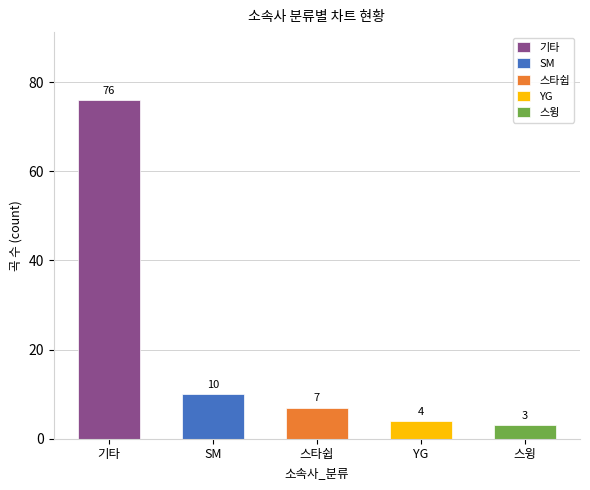

Rank the categories by value from lowest to highest.

스윙, YG, 스타쉽, SM, 기타